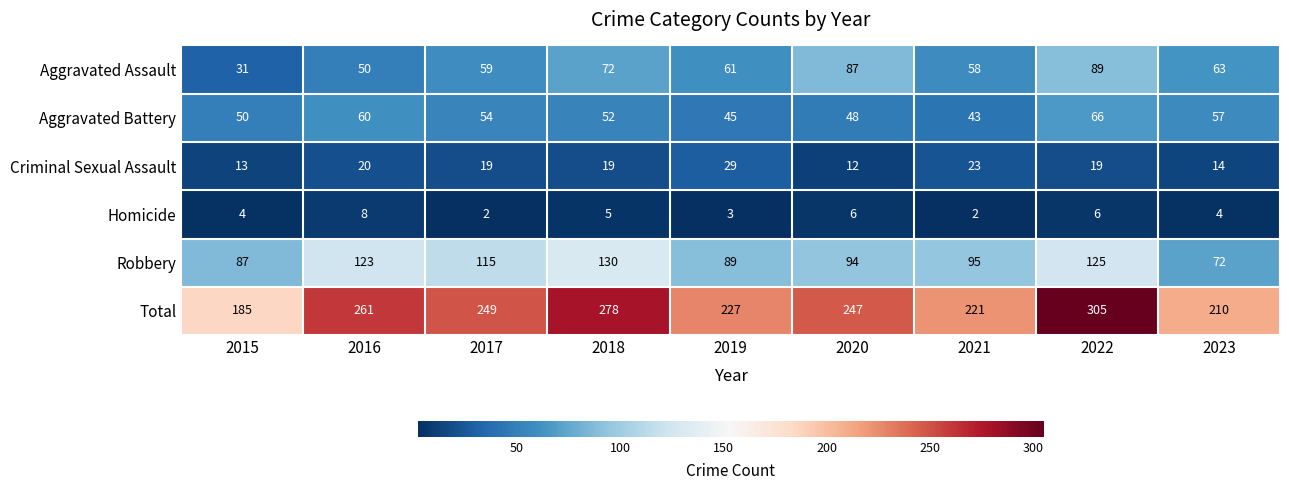

What is the difference between the highest and lowest values at 2020?

241